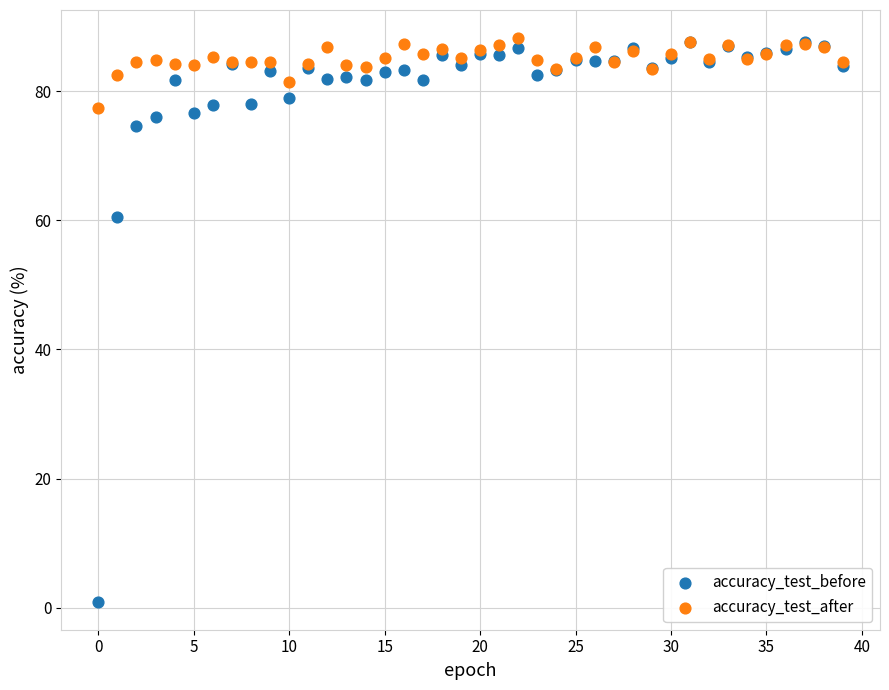

In the accuracy_test_before series, what Y value is closest to 44?

60.6